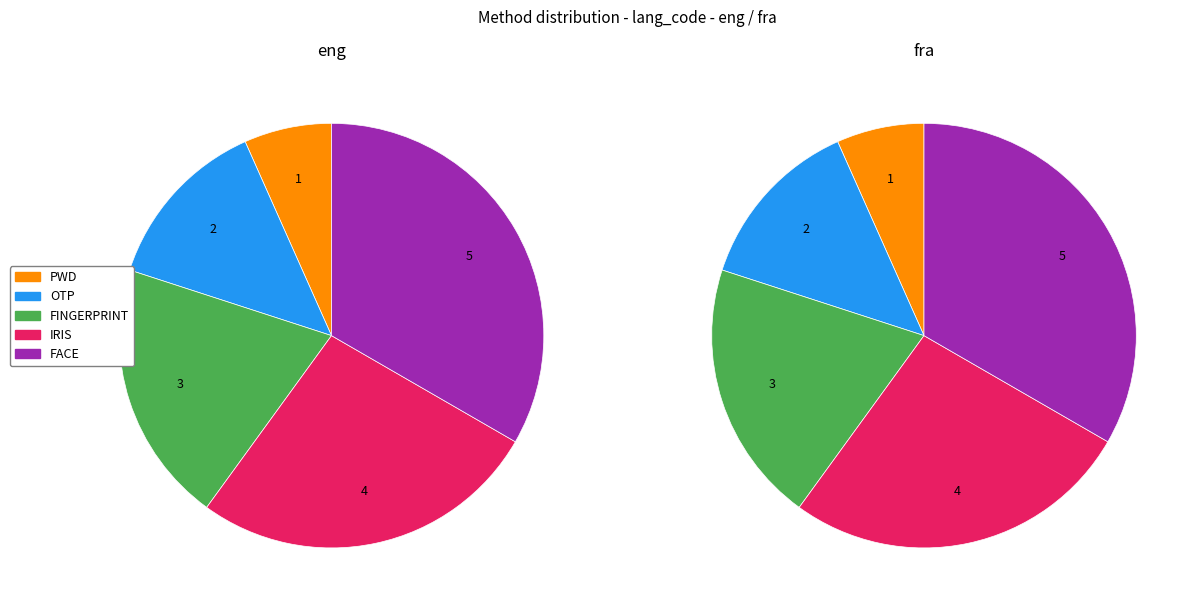

Which slice is the largest?

FACE